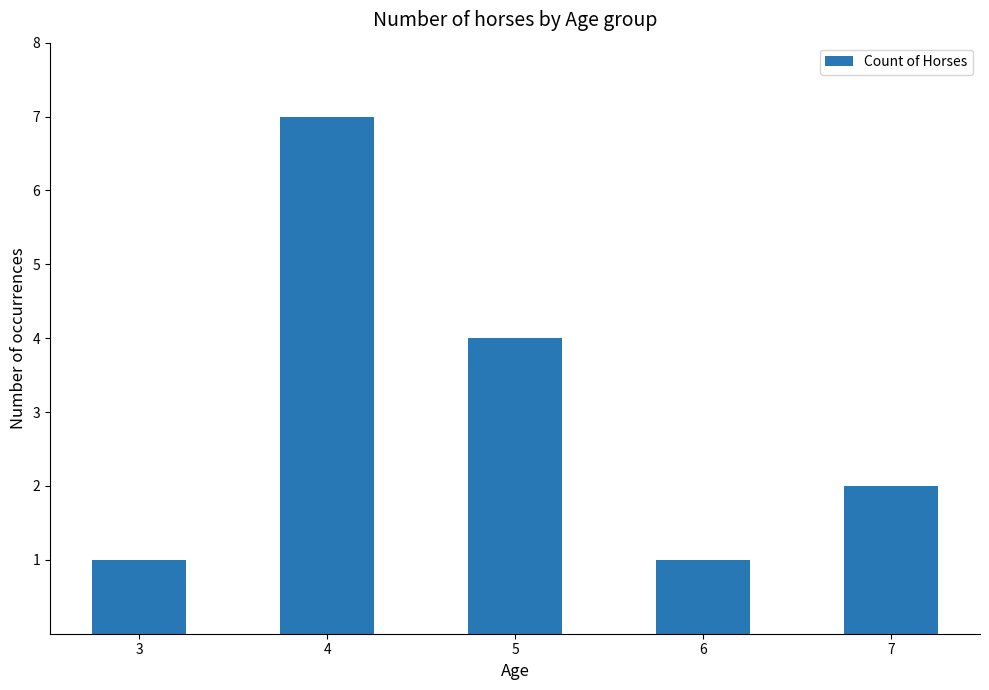

Reading right to left, transcribe all the data shown in this chart.

2	1	4	7	1